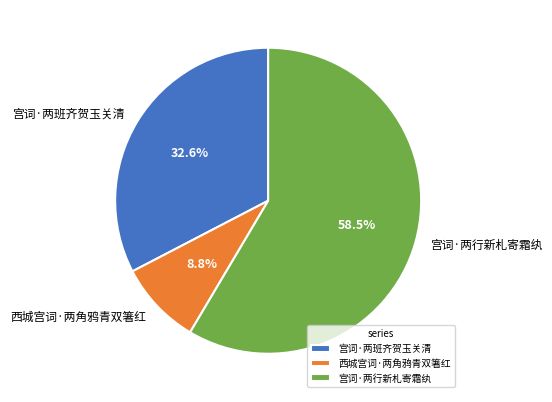

To the nearest percent, what is the combined percentage of 西城宫词·两角鸦青双箸红 and 宫词·两行新札寄霜纨?

67%